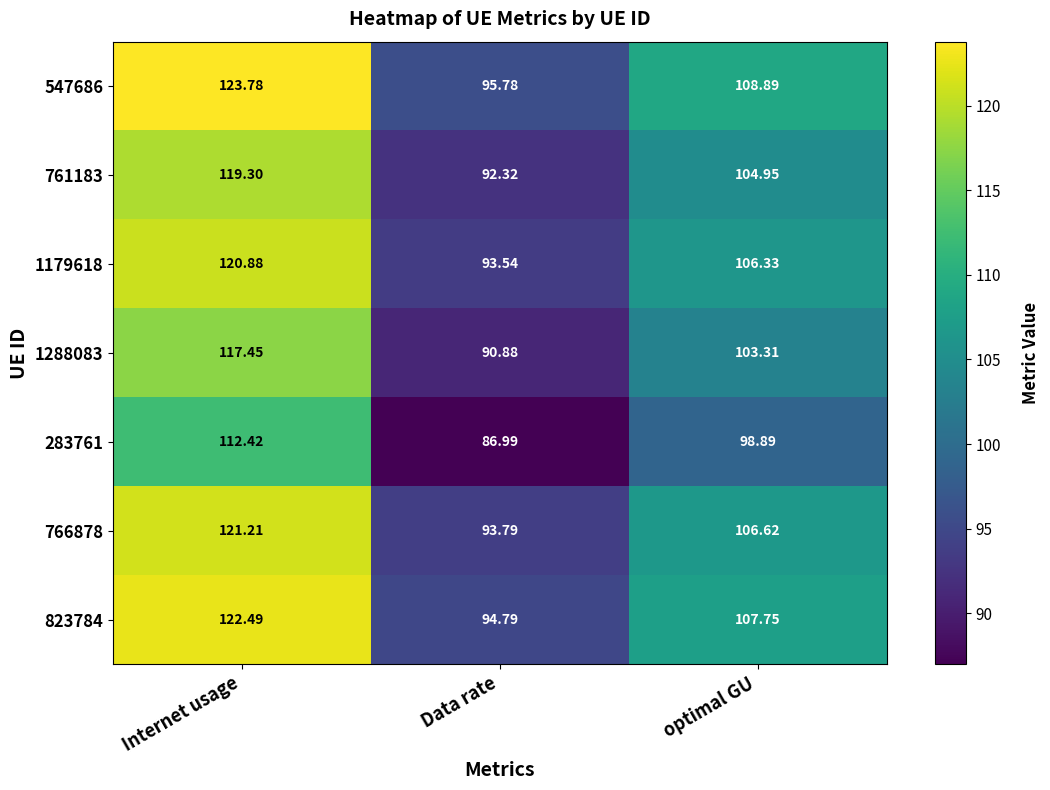

Which series has the widest spread of values?

547686